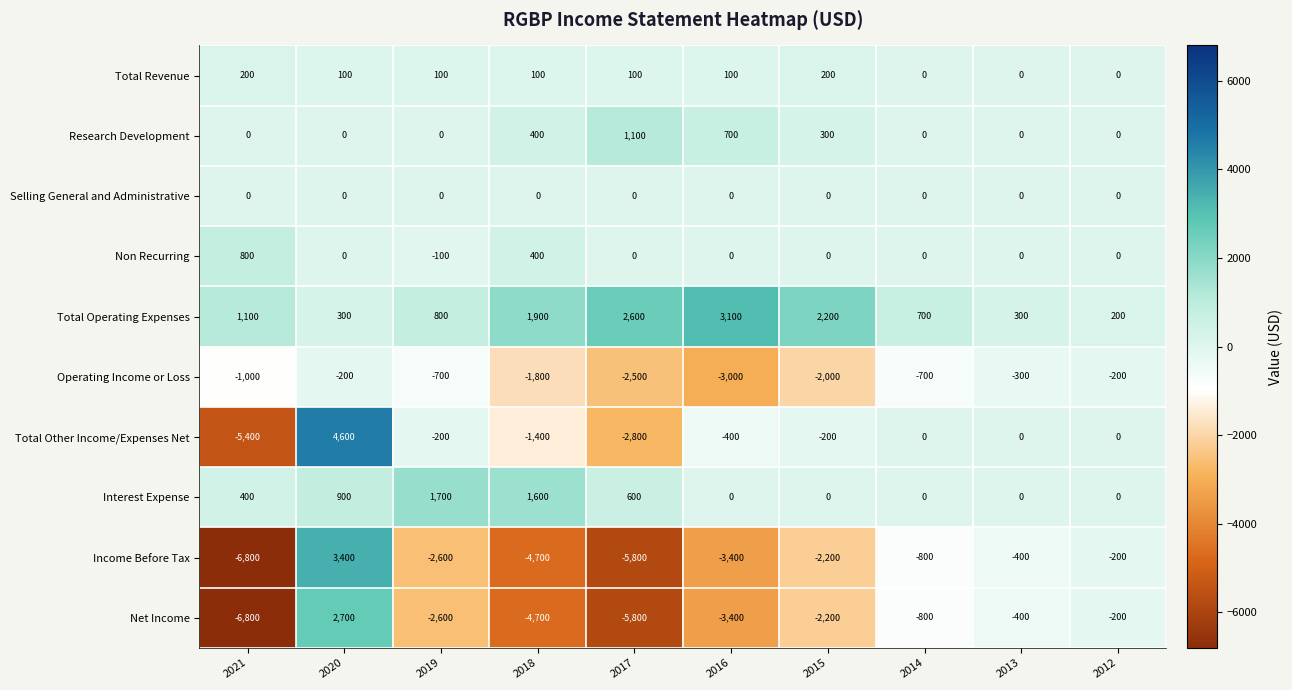

What is the difference between the highest and lowest values at 2014?

1500